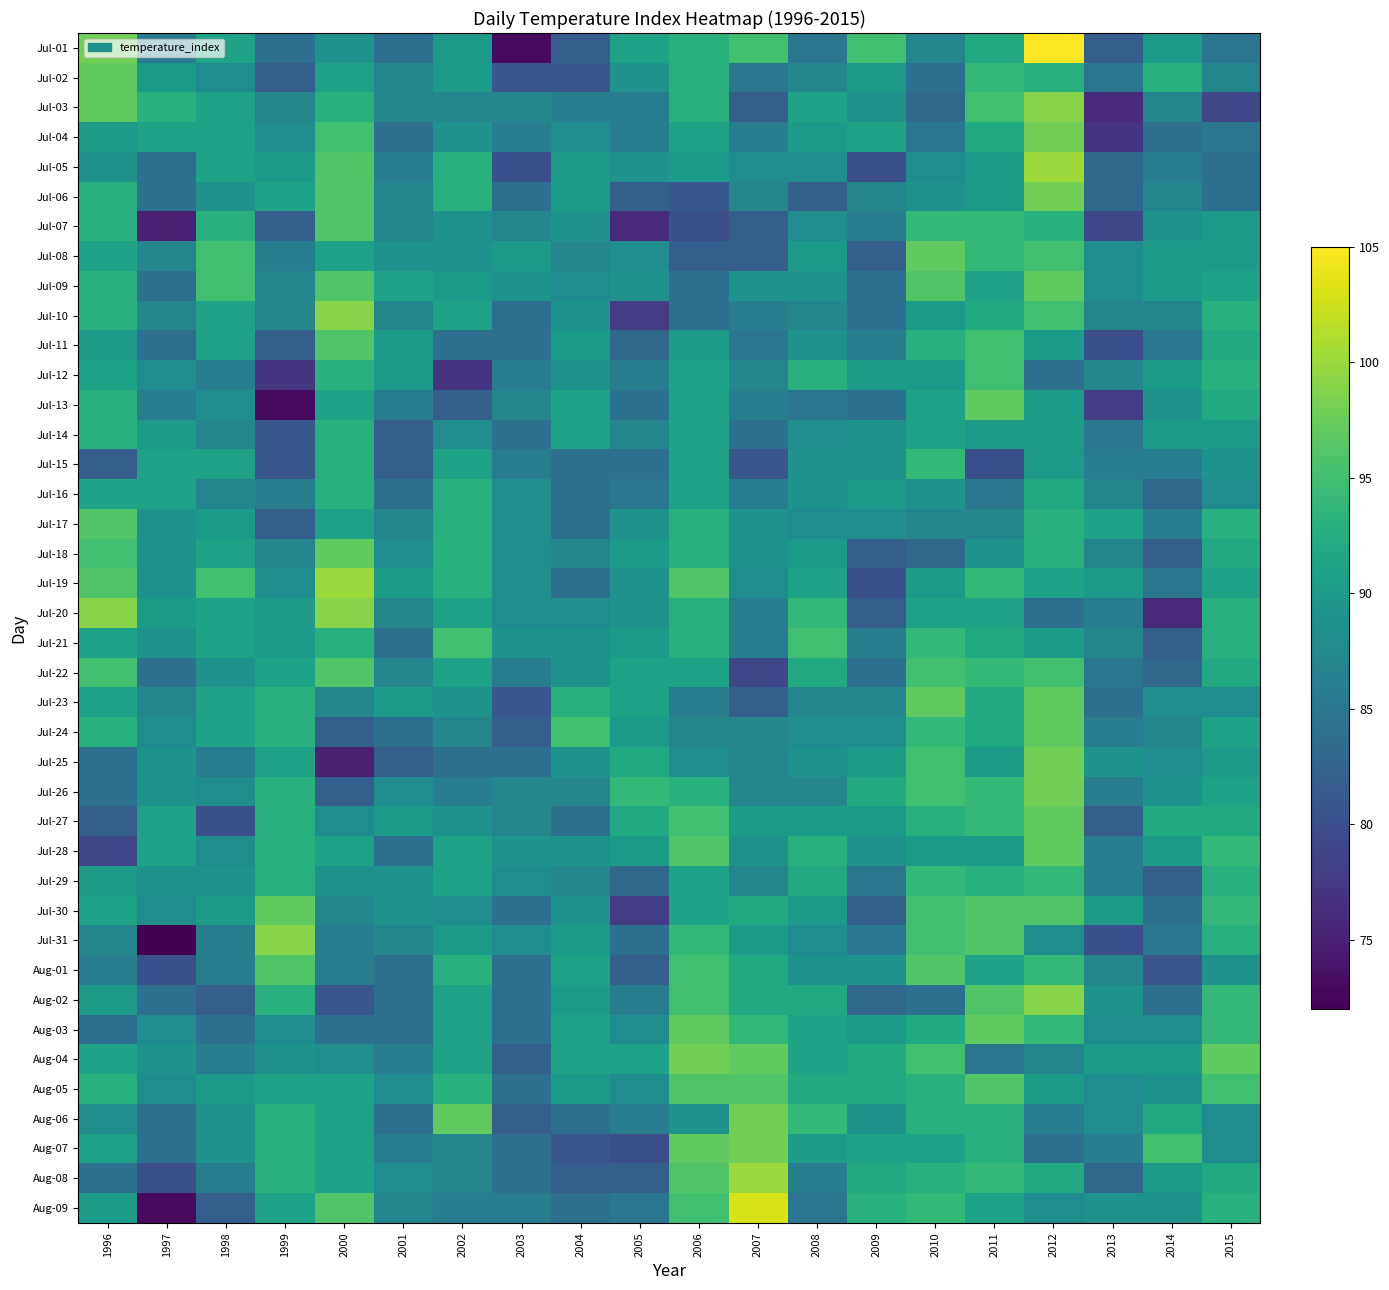

List the series in order of their peak value, lowest first.

Jul-14, Jul-16, Jul-15, Jul-29, Jul-12, Jul-21, Jul-07, Jul-11, Jul-17, Jul-22, Aug-01, Aug-05, Jul-02, Jul-08, Jul-09, Jul-13, Jul-18, Jul-23, Jul-24, Jul-27, Jul-28, Jul-30, Aug-03, Jul-04, Jul-06, Jul-25, Jul-26, Aug-04, Aug-06, Aug-07, Jul-03, Jul-10, Jul-20, Jul-31, Aug-02, Jul-05, Jul-19, Aug-08, Aug-09, Jul-01